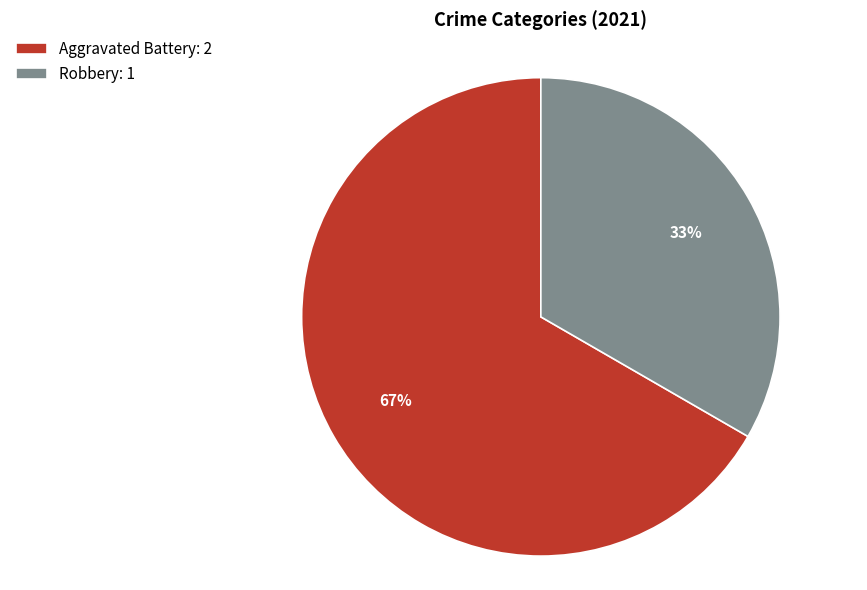

Is it true that Robbery is 33% of the pie?

True